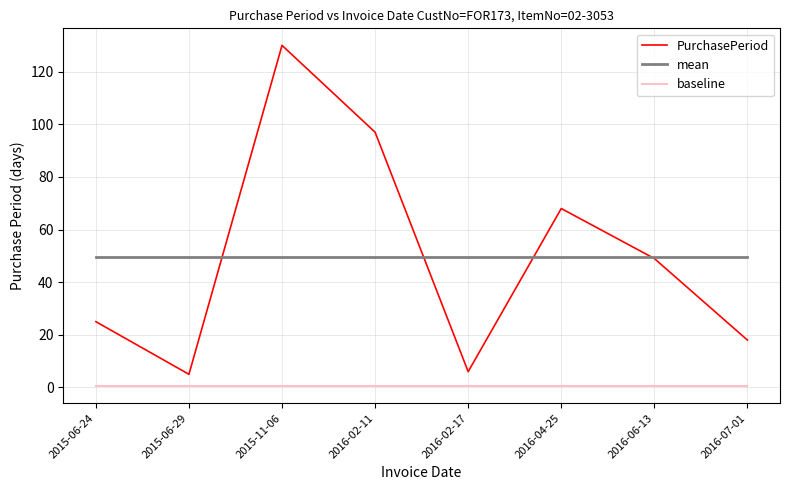

Between which two adjacent categories do mean and PurchasePeriod first intersect?

2015-06-29 and 2015-11-06